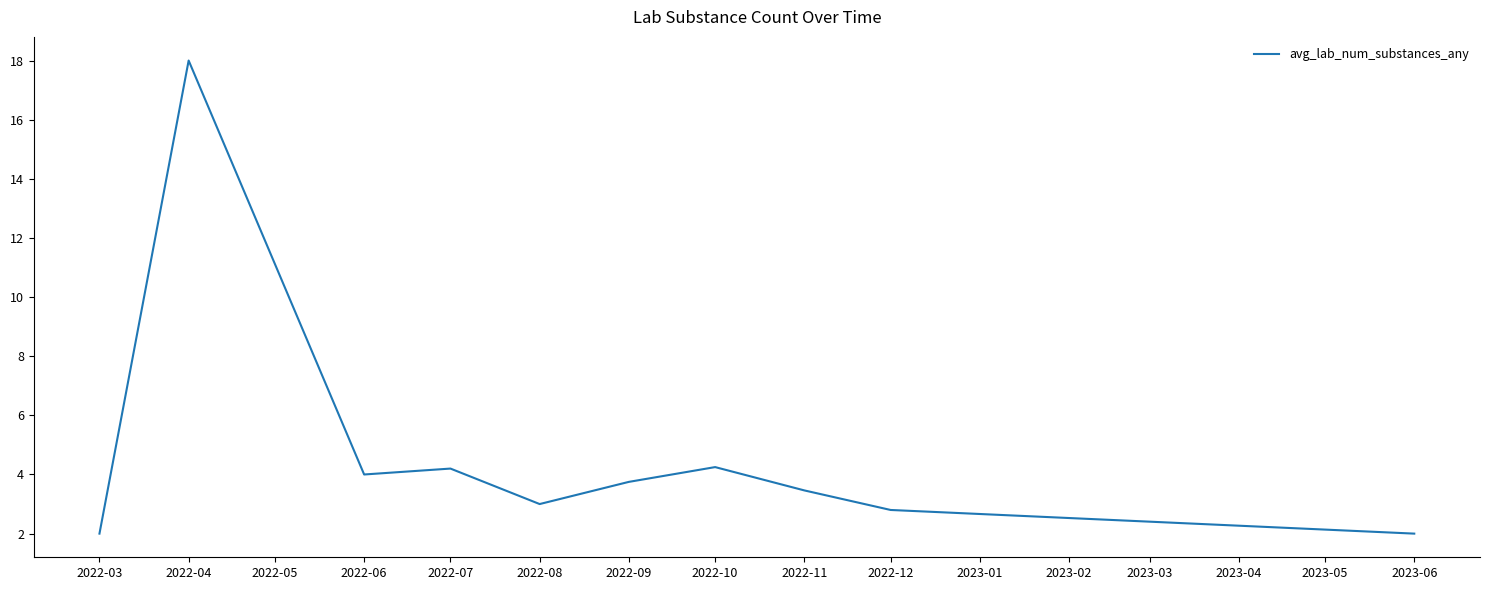

Is it true that the value at 2022-04 is 9.0?

False